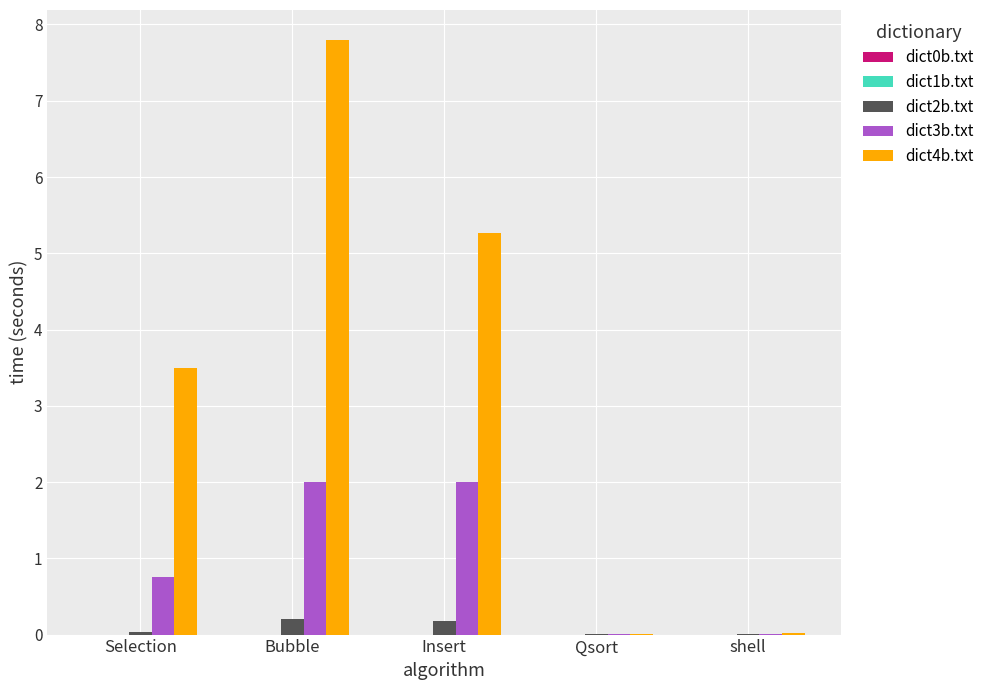

Where does the dict4b.txt series first go above 3?

Selection